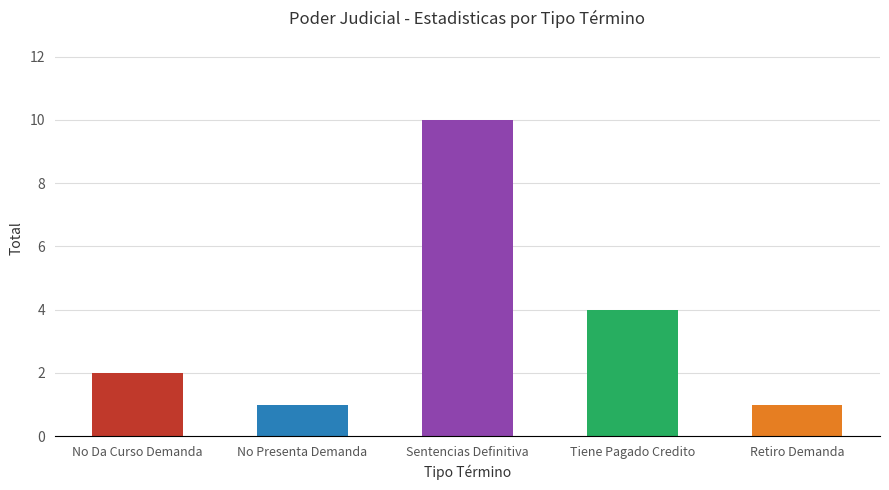

What value does the data have at Tiene Pagado Credito?

4